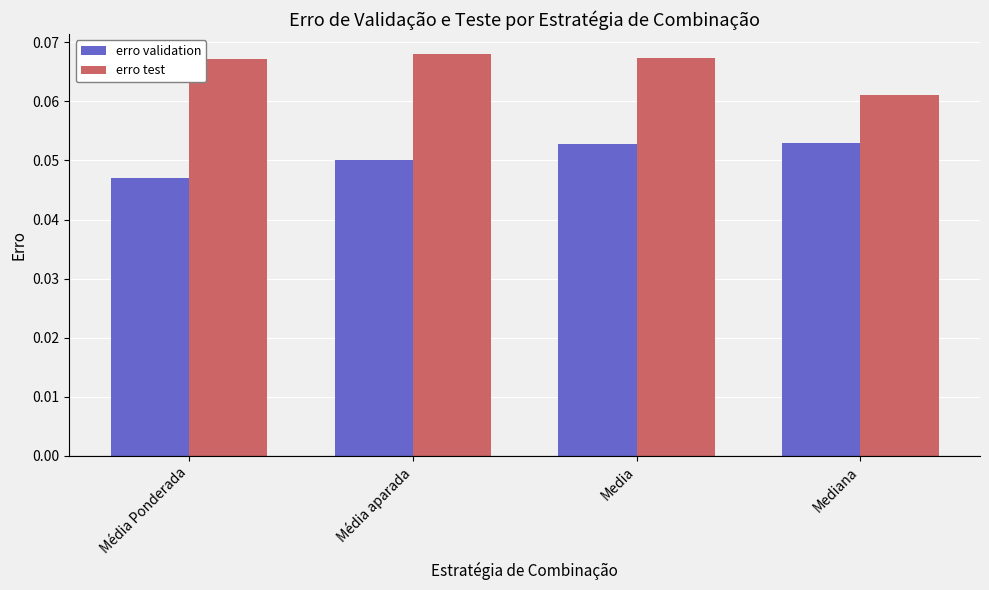

The value of erro validation at Média aparada is 0.0. True or false?

False